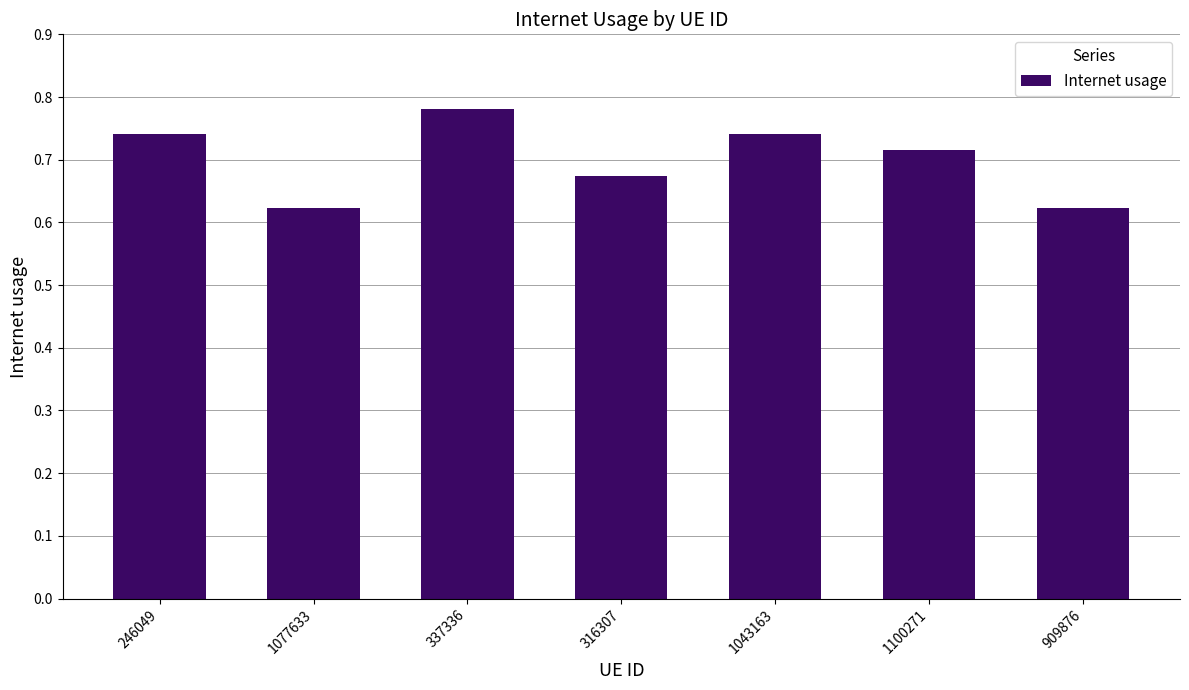

Between 1100271 and 909876, which is larger?

1100271